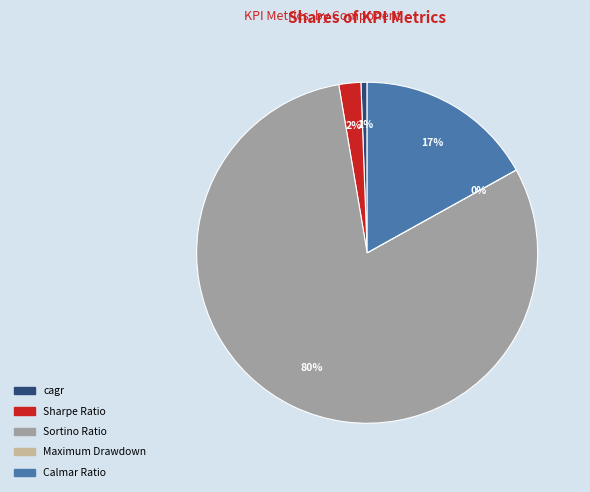

True or false: Sortino Ratio accounts for 80% of the total.

True